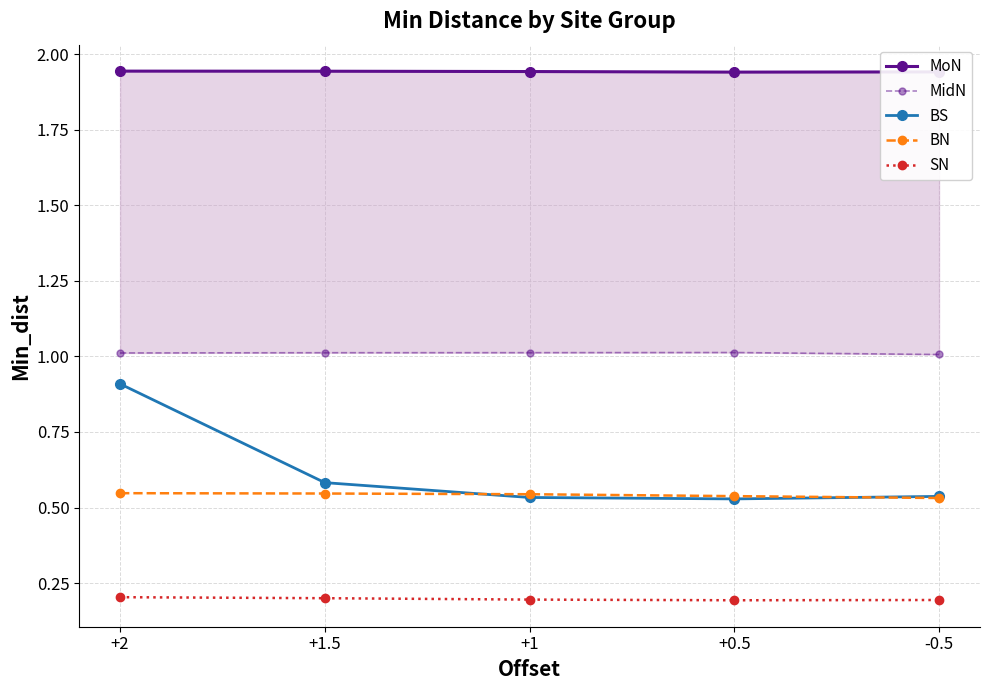

At which label does MoN reach its minimum?

+0.5